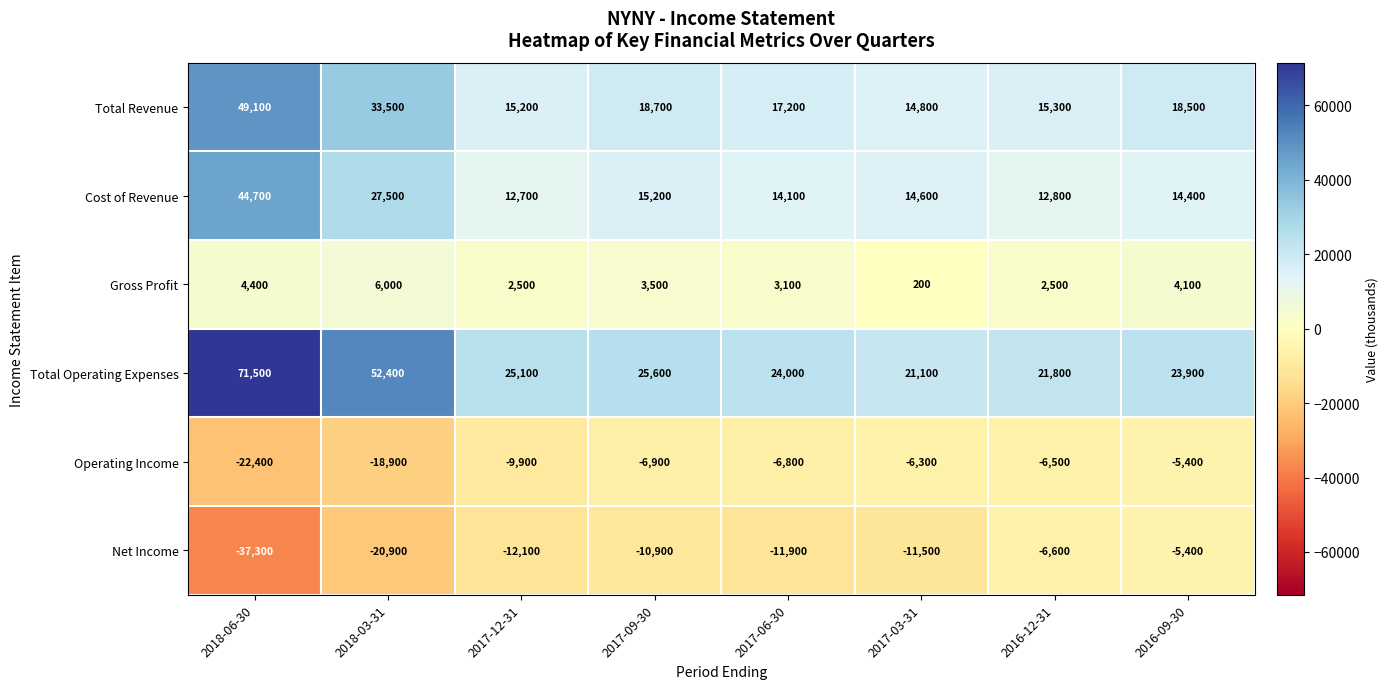

How many categories are shown in the chart?

8